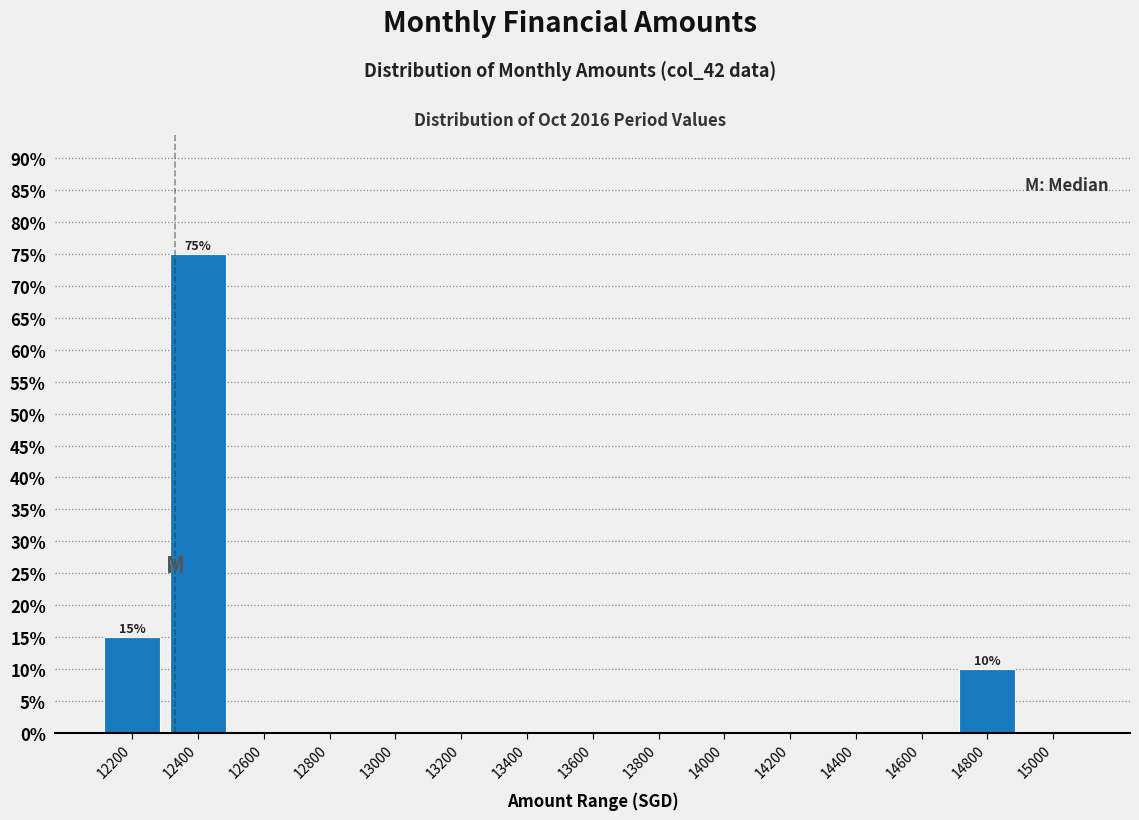

Over which range of the x-axis is the bar tallest?

12300 to 12500